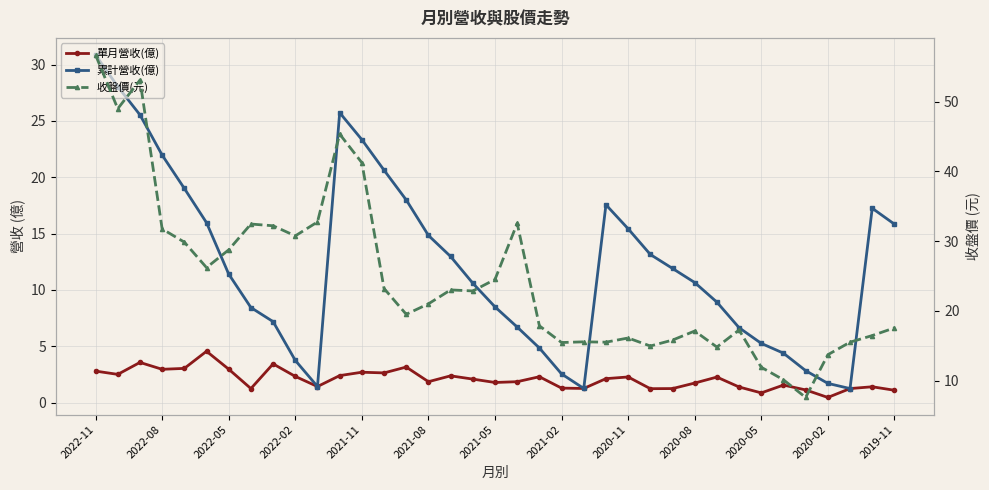

True or false: 累計營收(億) and 單月營收(億) intersect in this chart.

False